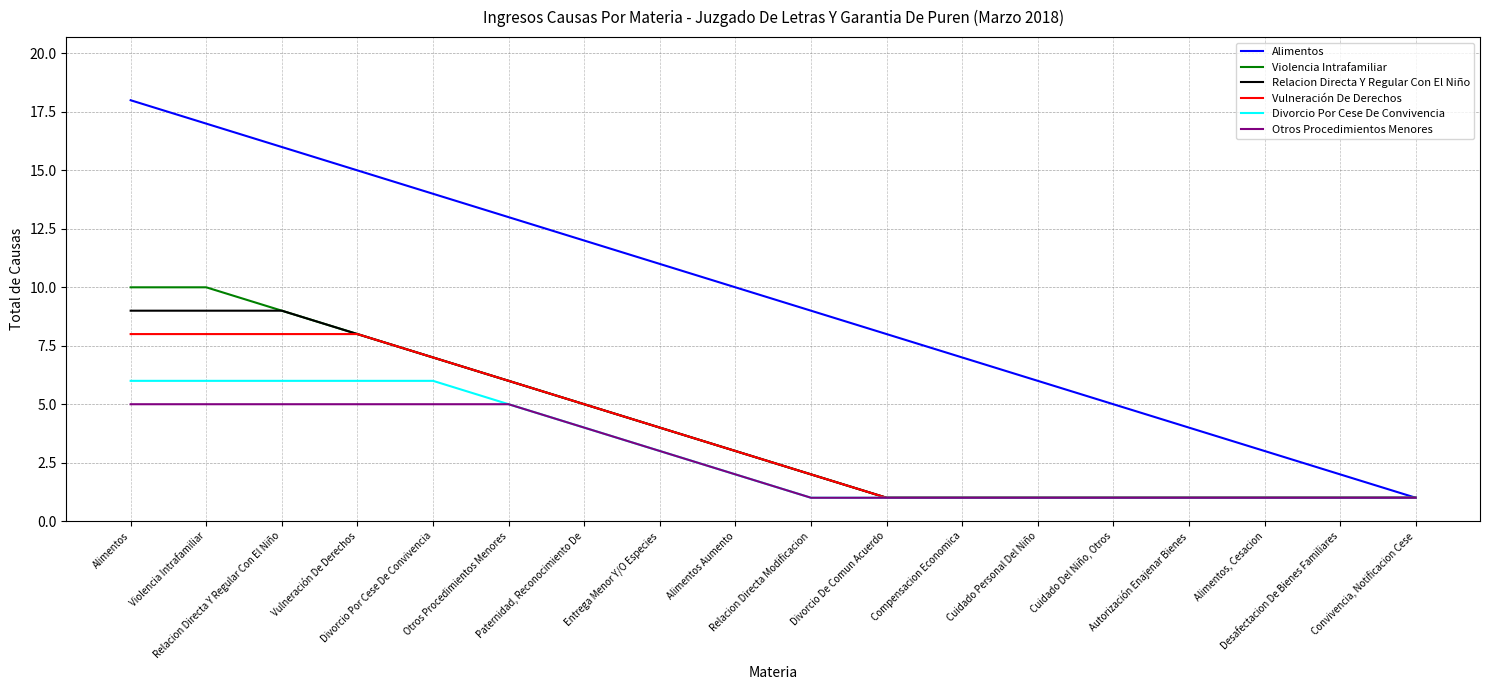

What position from the right is Desafectacion De Bienes Familiares?

2